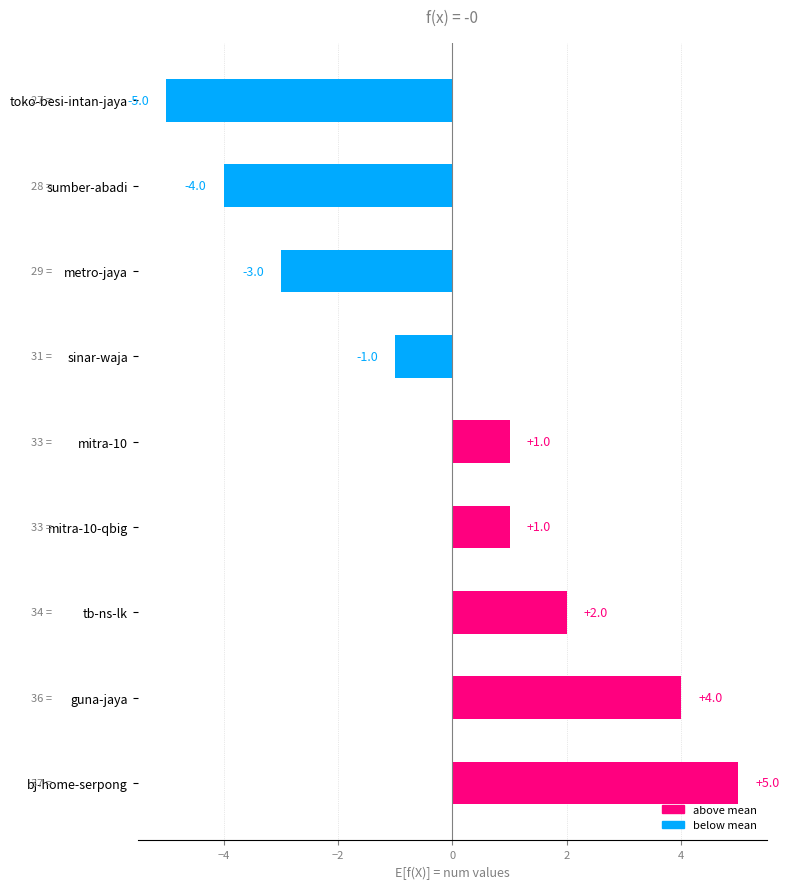

What position from the bottom is bj-home-serpong?

1